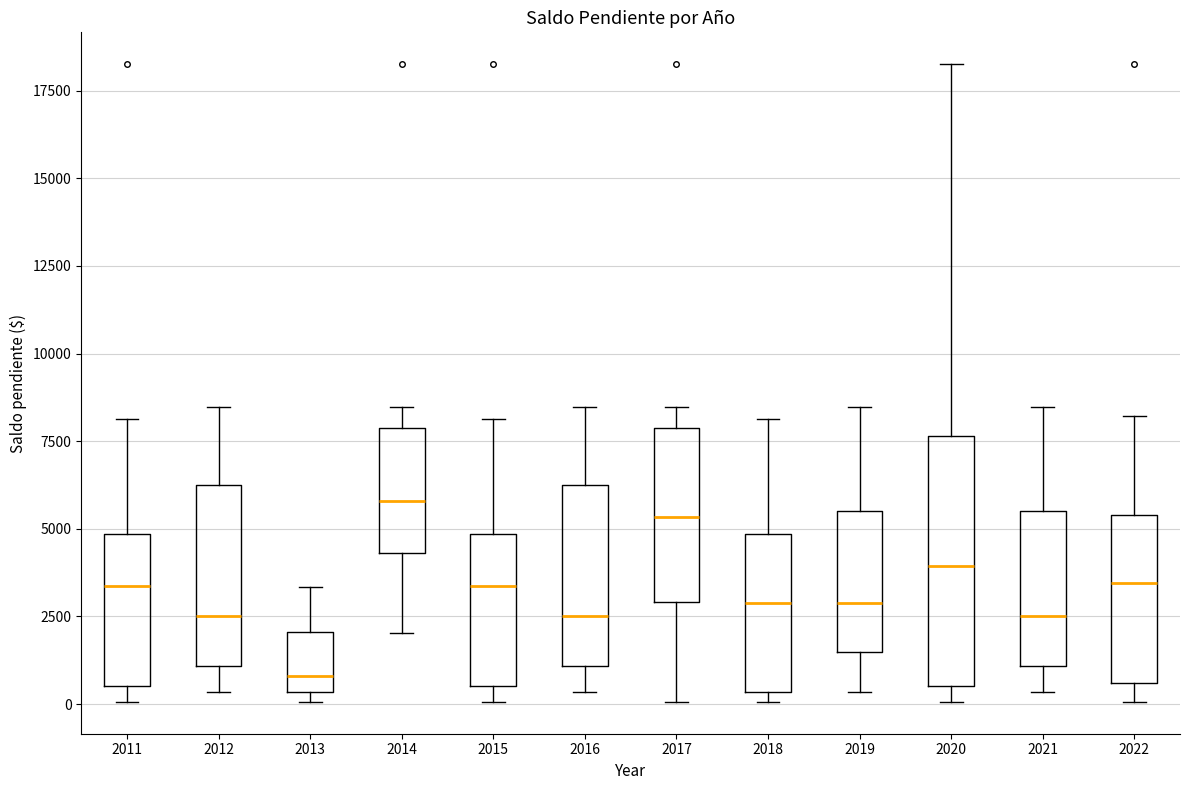

Which box is the tallest, from its lower edge to its upper edge?

2020